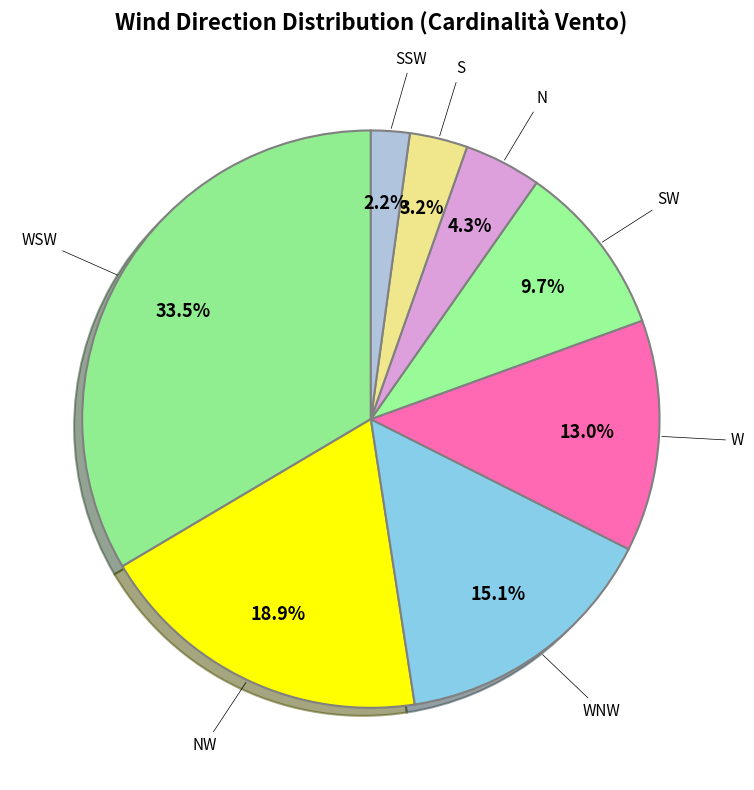

To the nearest percent, what is the average slice percentage?

12%